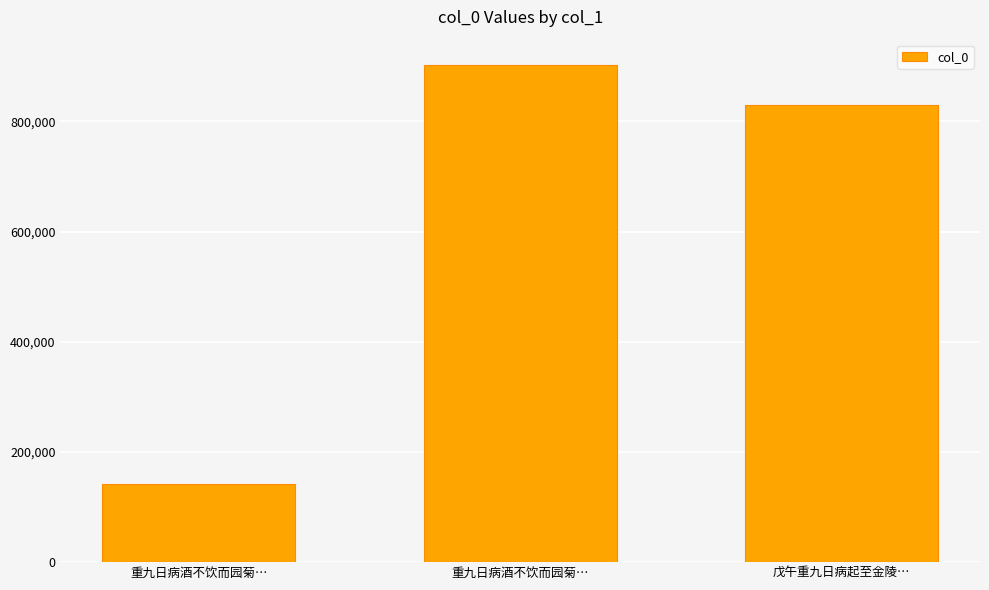

Where is the data nearest to the value 522136?

戊午重九日病起至金陵…